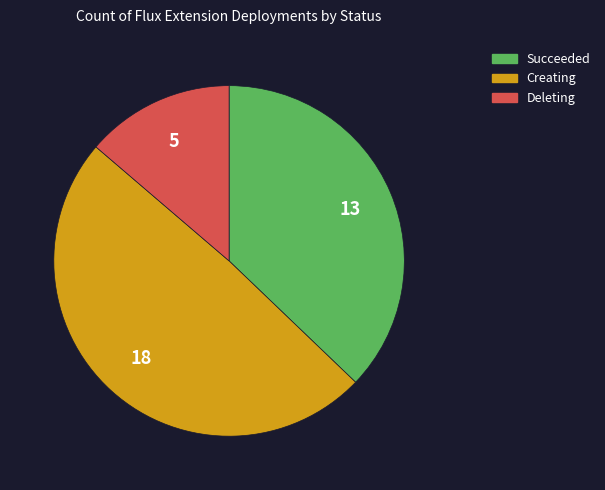

The Deleting slice represents 21% of the pie. True or false?

False